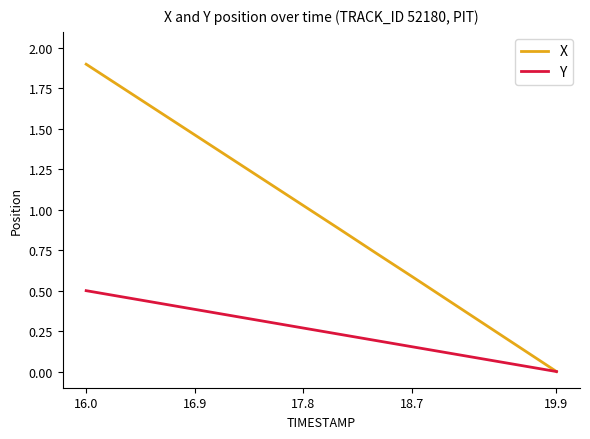

How many categories are shown in the chart?

14